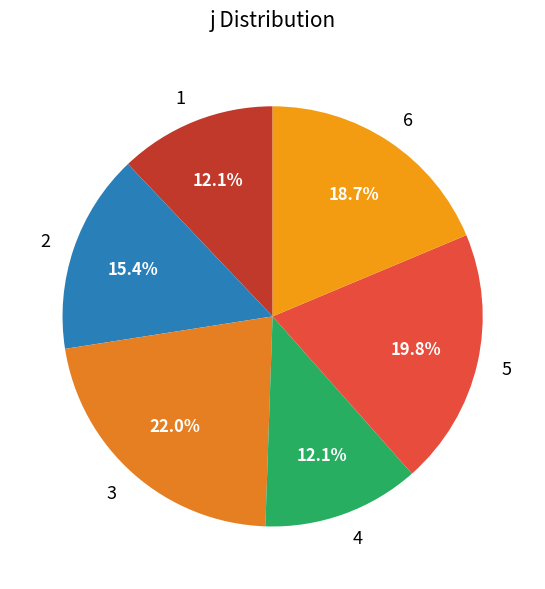

To the nearest percent, what portion does 1 represent?

12%